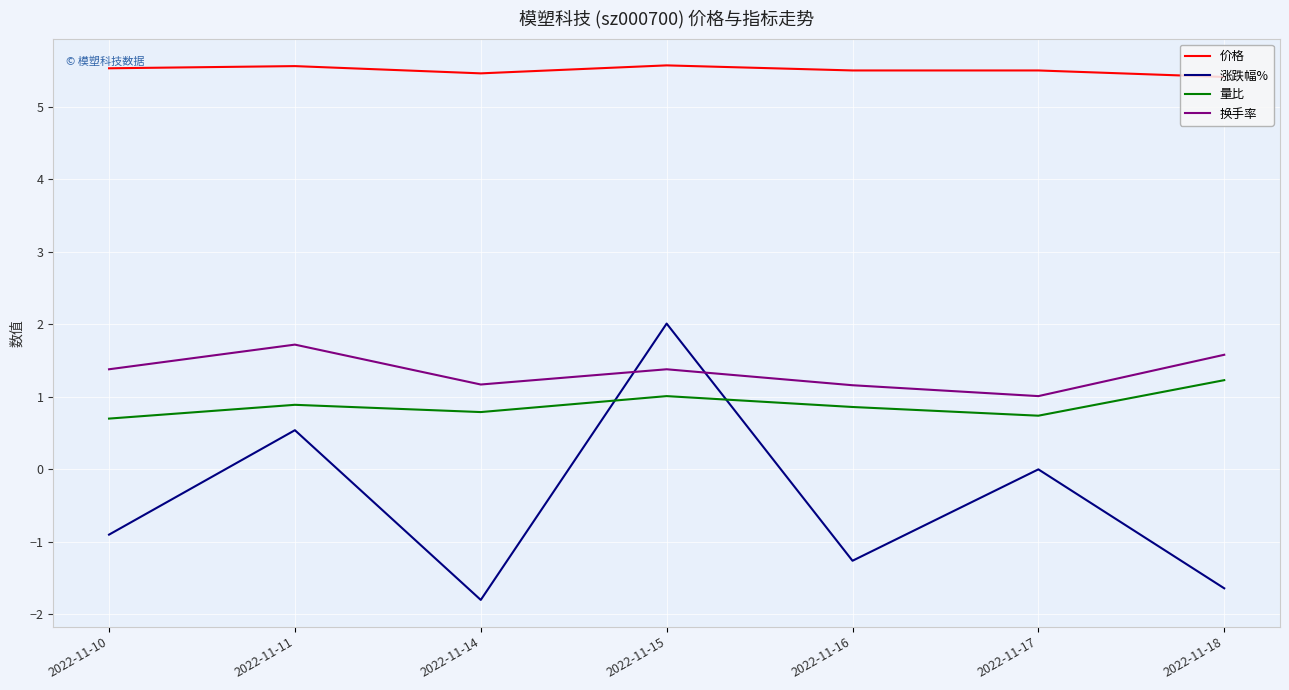

True or false: 价格 and 换手率 cross at least once.

False